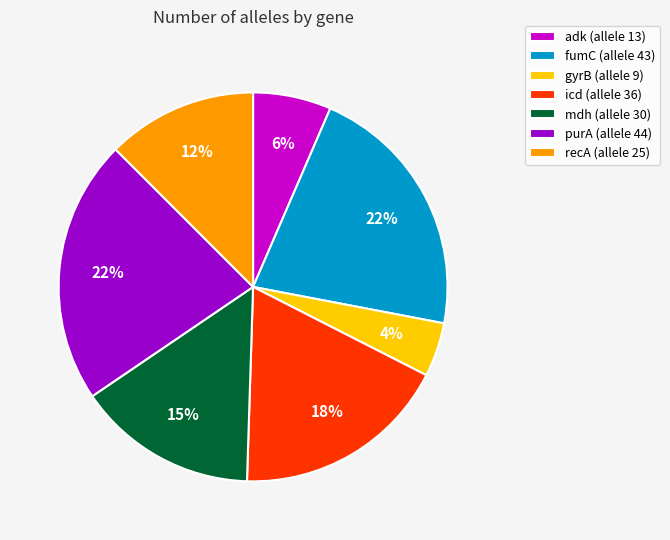

What is the ratio of the value at adk (allele 13) to the value at mdh (allele 30)?

0.4